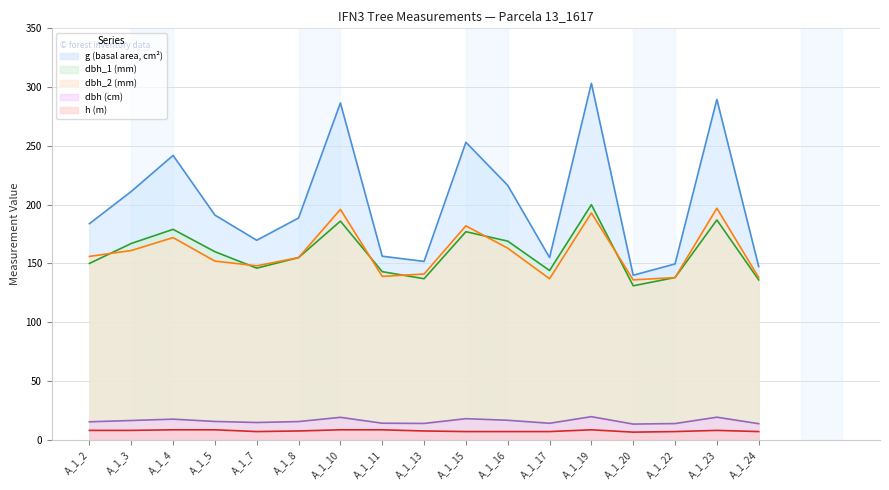

Does the chart have visible grid lines?

Yes